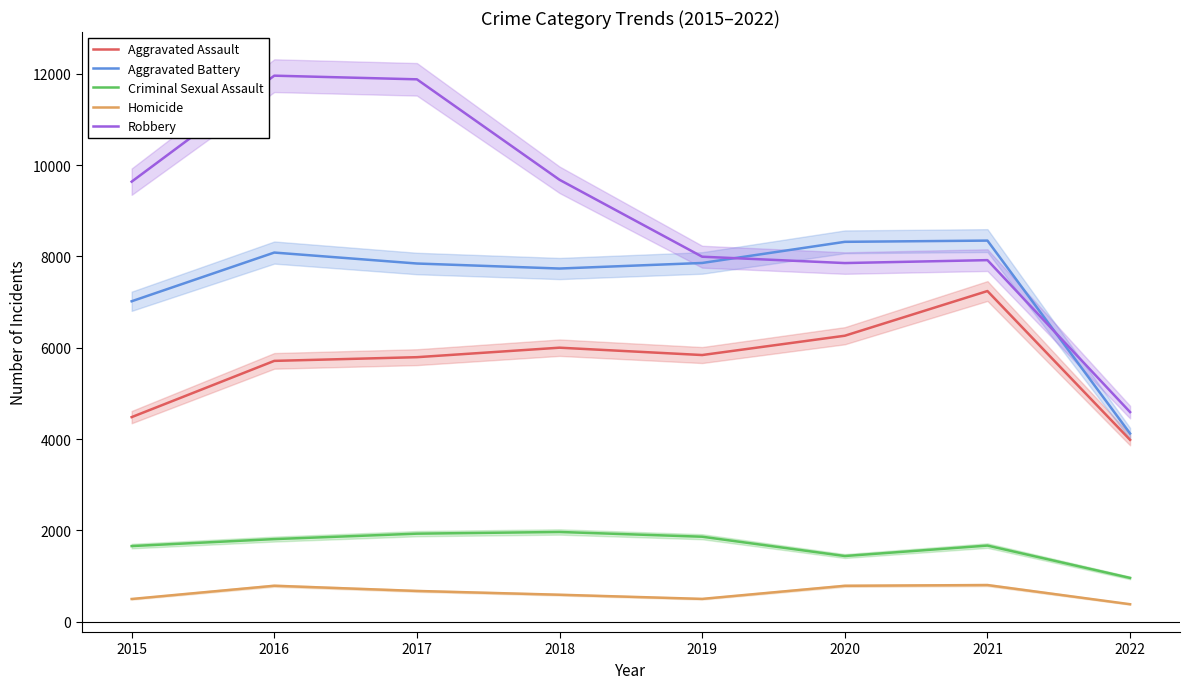

How many data points in Criminal Sexual Assault are above 1808?

3